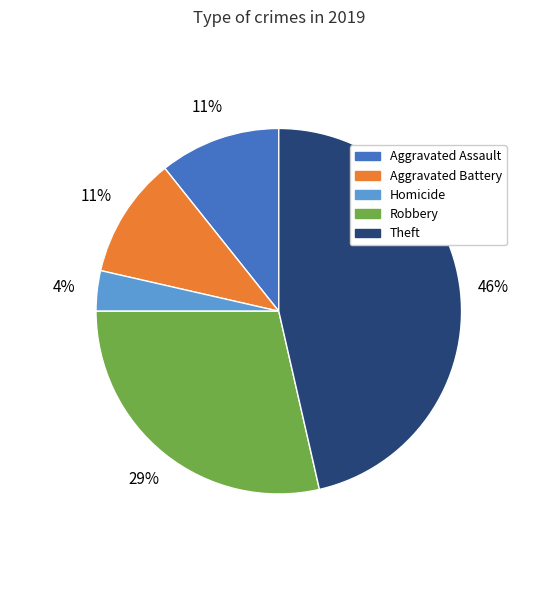

What is the ratio of the value at Aggravated Assault to the value at Aggravated Battery?

1.0